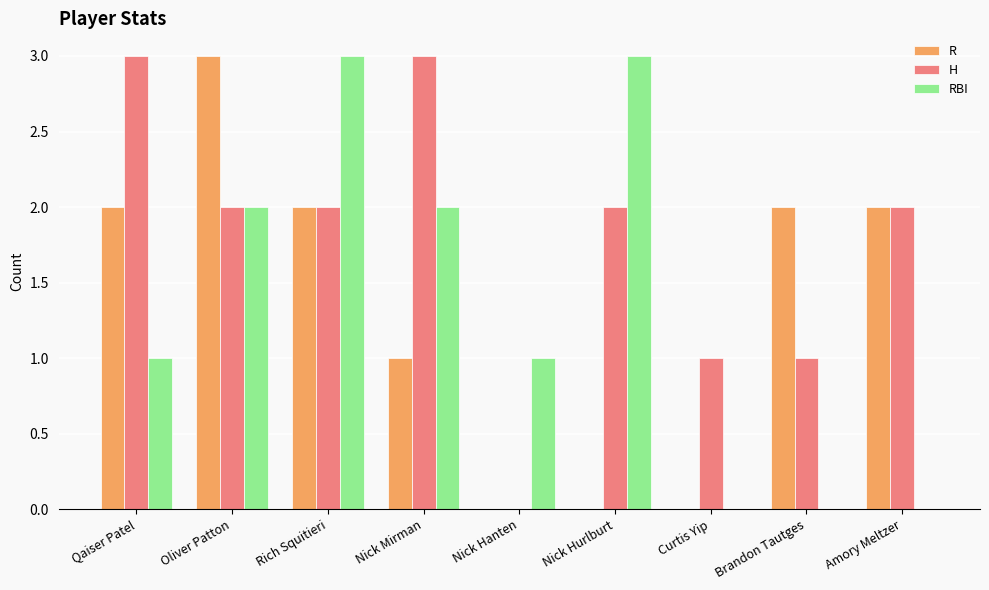

What is the total value across all series at Rich Squitieri?

7